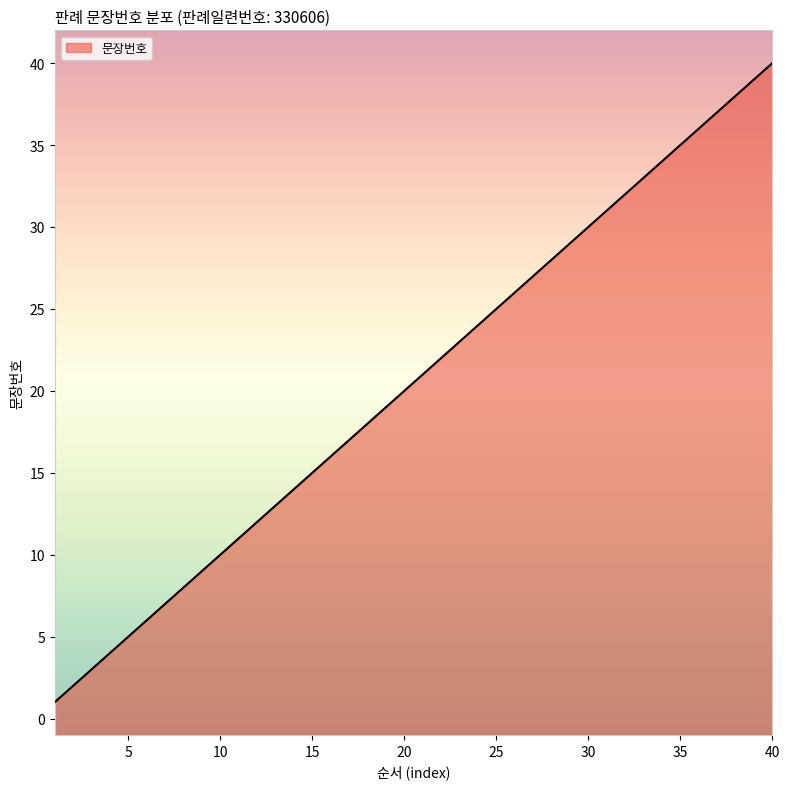

Rank the categories by value from lowest to highest.

1, 2, 3, 4, 5, 6, 7, 8, 9, 10, 11, 12, 13, 14, 15, 16, 17, 18, 19, 20, 21, 22, 23, 24, 25, 26, 27, 28, 29, 30, 31, 32, 33, 34, 35, 36, 37, 38, 39, 40